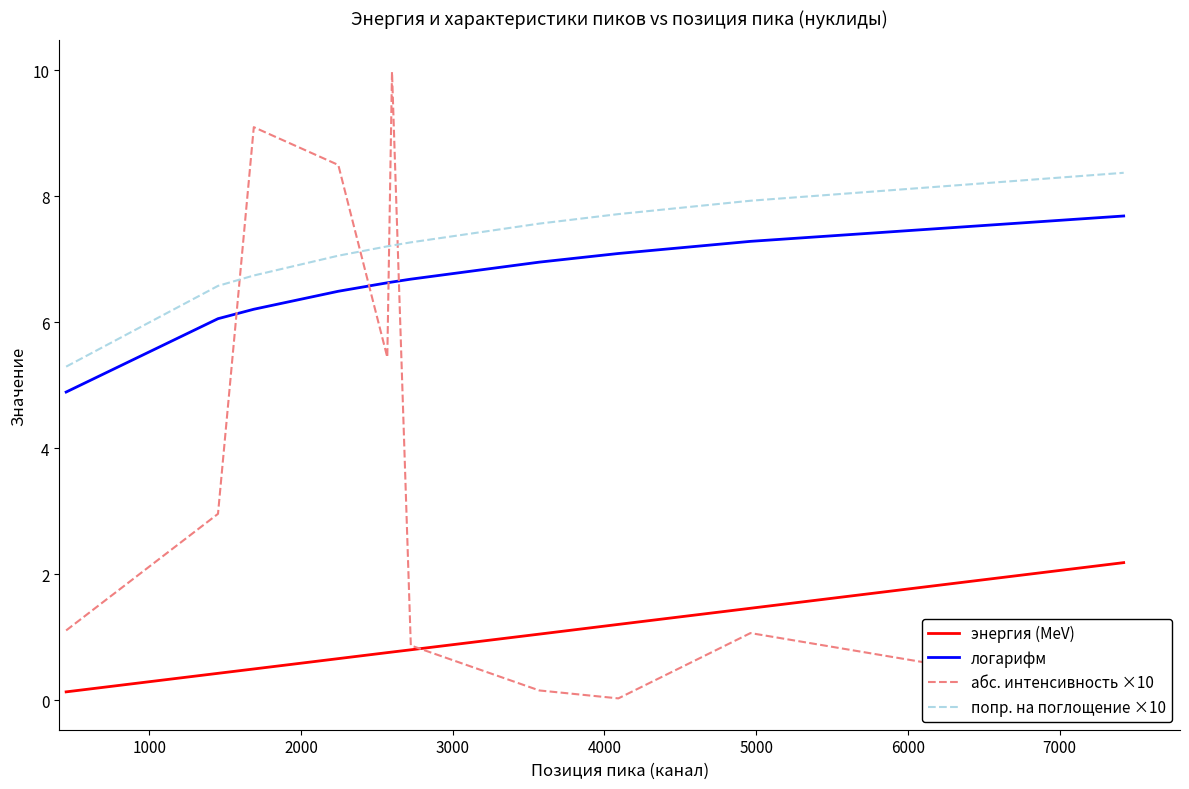

True or false: логарифм and абс. интенсивность ×10 intersect in this chart.

True